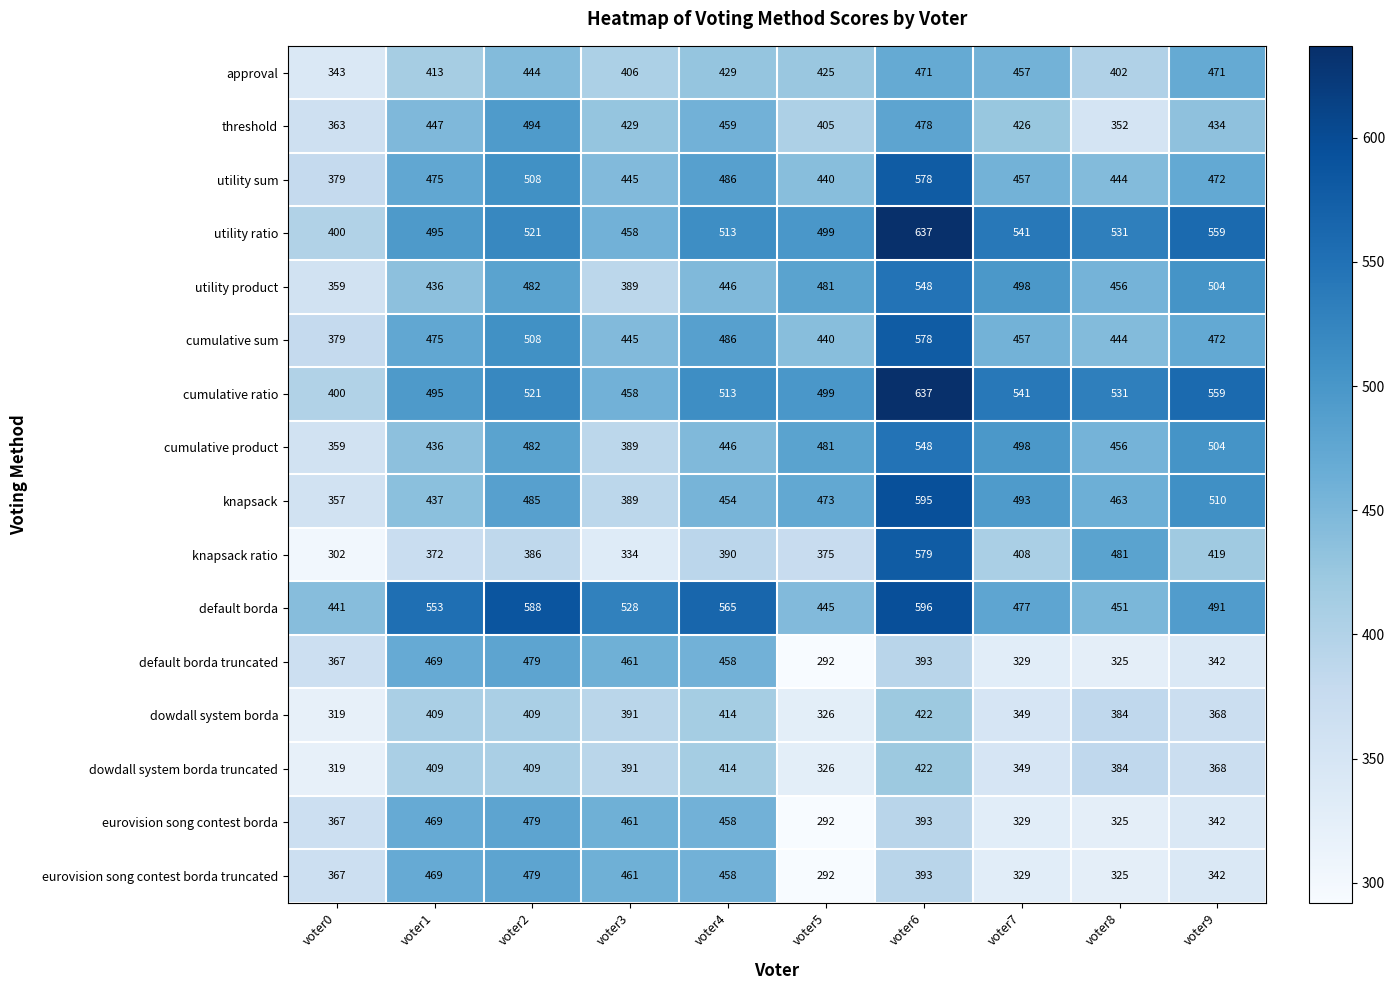

Which series has the widest spread of values?

knapsack ratio